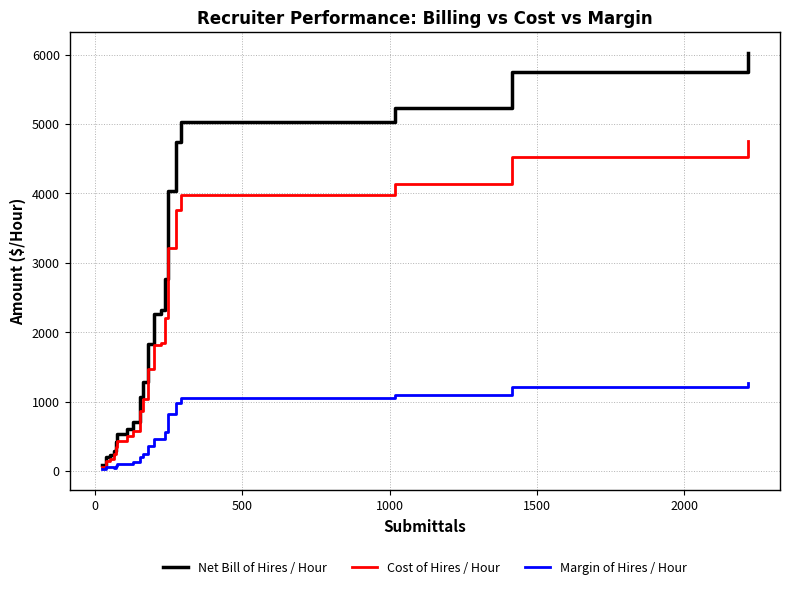

Which series has the largest total across all categories?

Net Bill of Hires / Hour